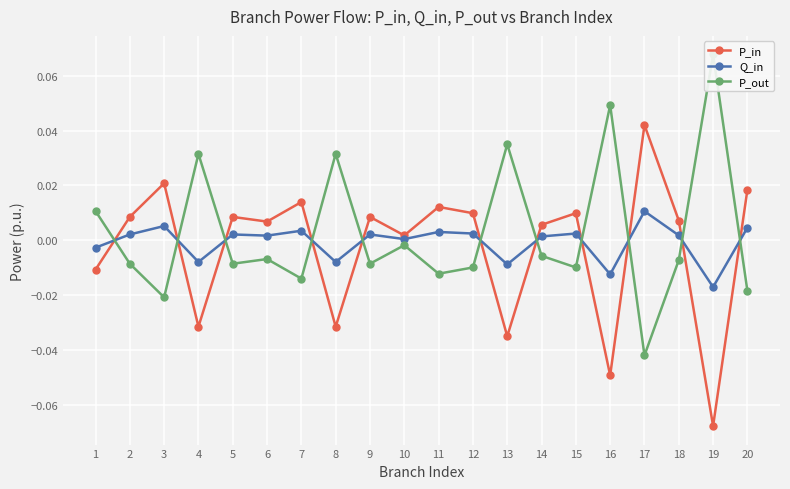

Does the chart display data point markers on the line(s)?

Yes